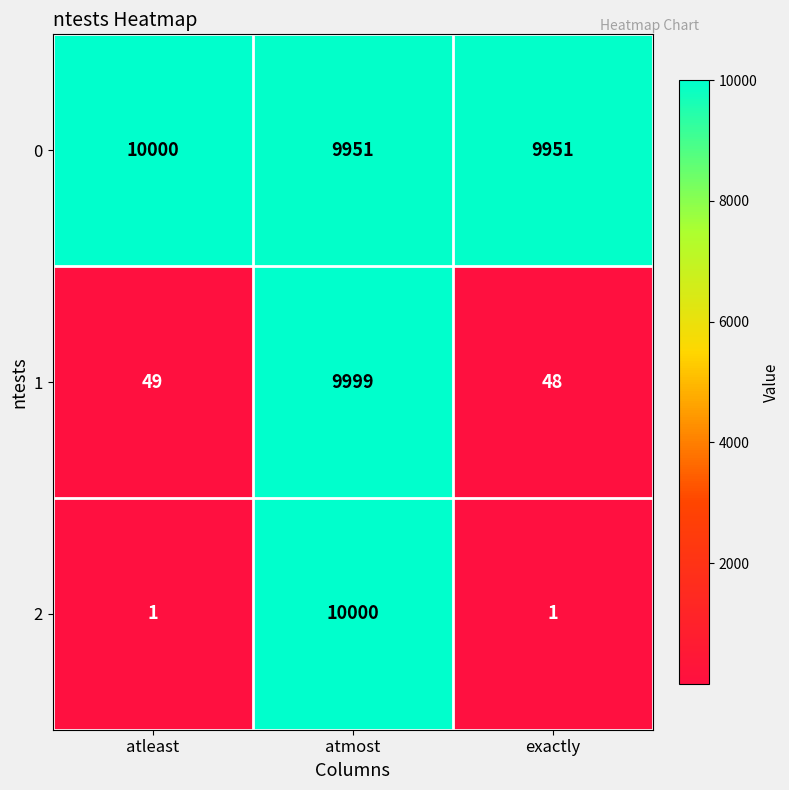

The 1 series shows 9999 at atmost. True or false?

True